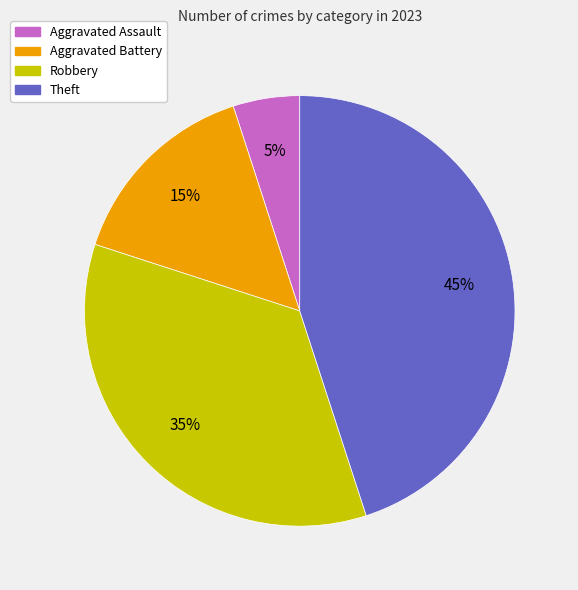

Does any single category account for the majority?

No